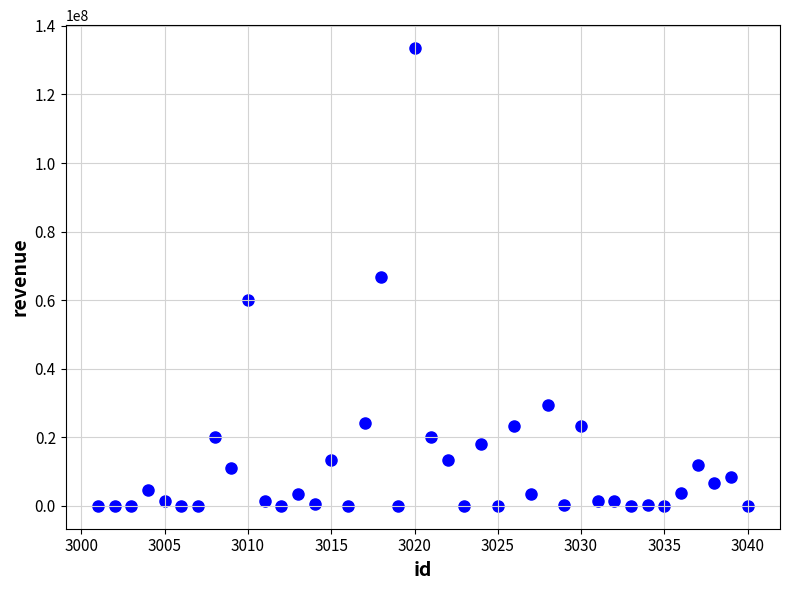

What is the range of Y values (max minus min)?

133544607.0